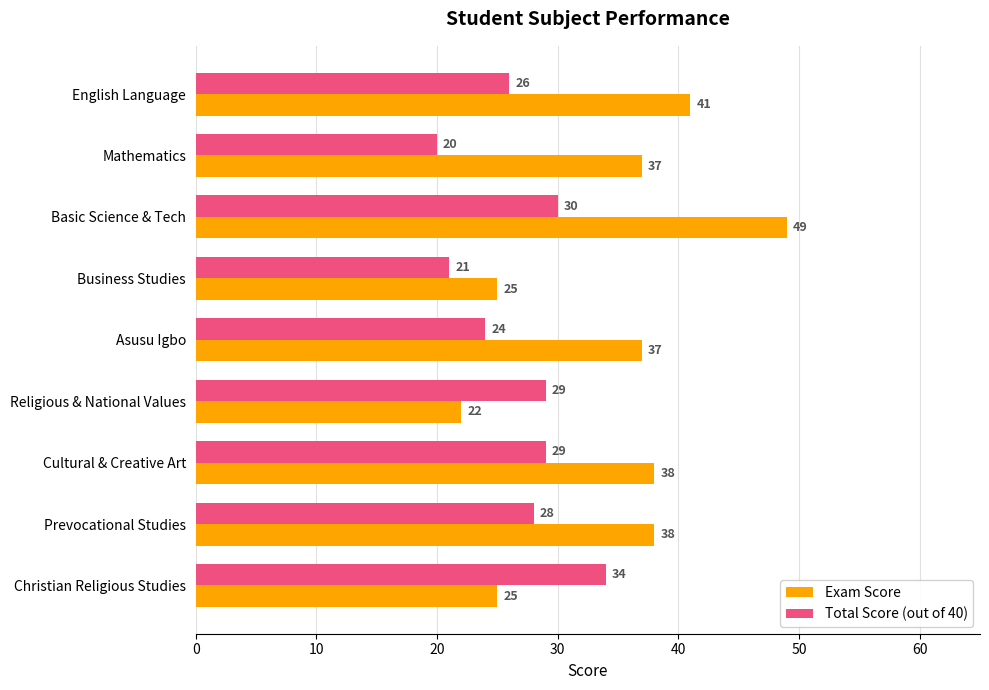

Rank the series by their average value, from highest to lowest.

Exam Score, Total Score (out of 40)